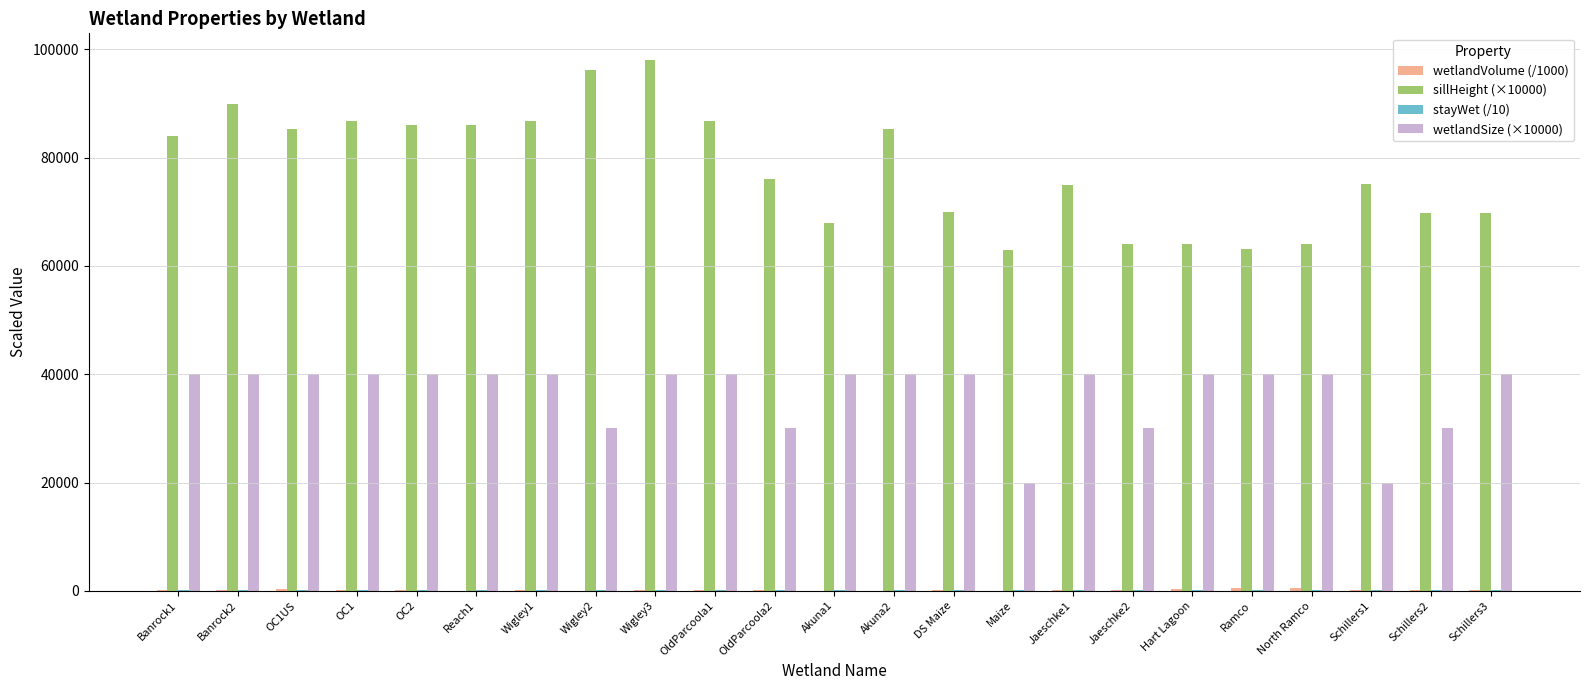

At which category is the sum across all series the highest?

Wigley3